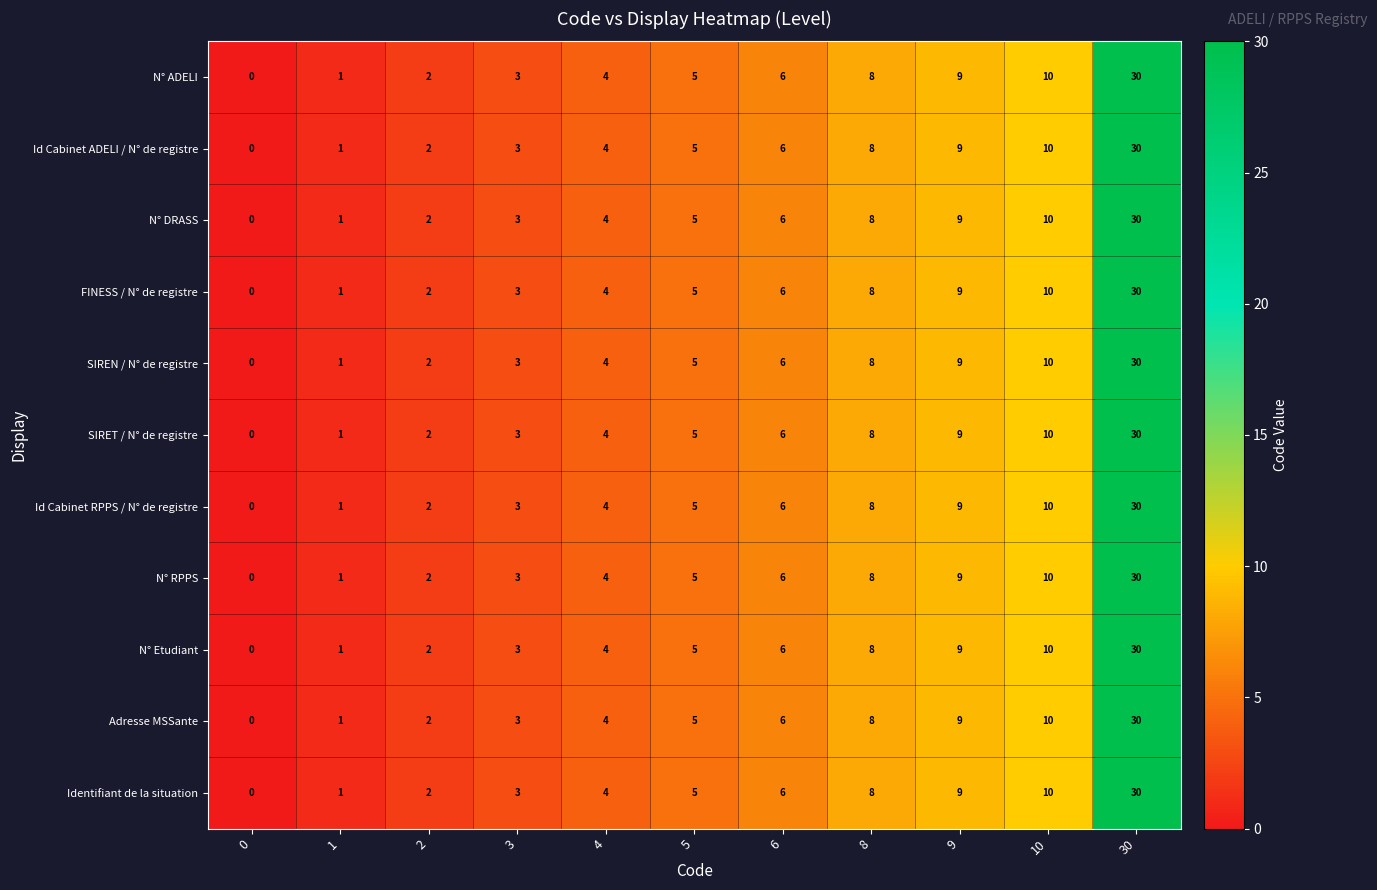

How many data points does each series have?

11